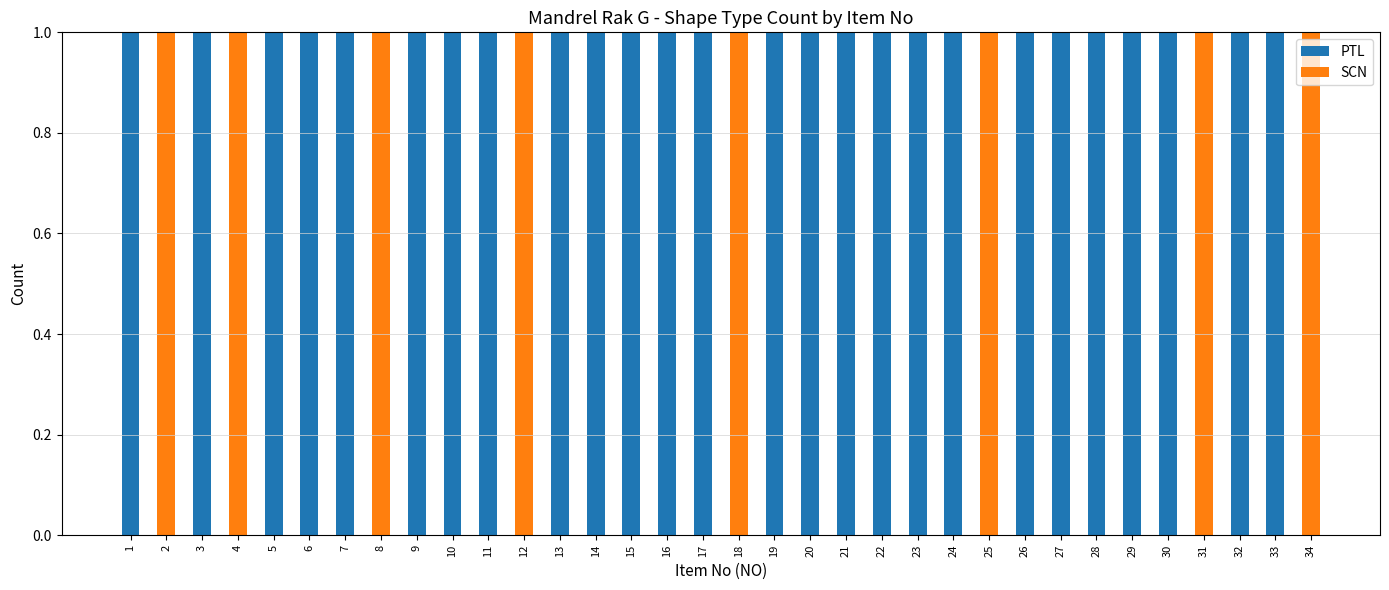

What is the sum of all PTL values?

26